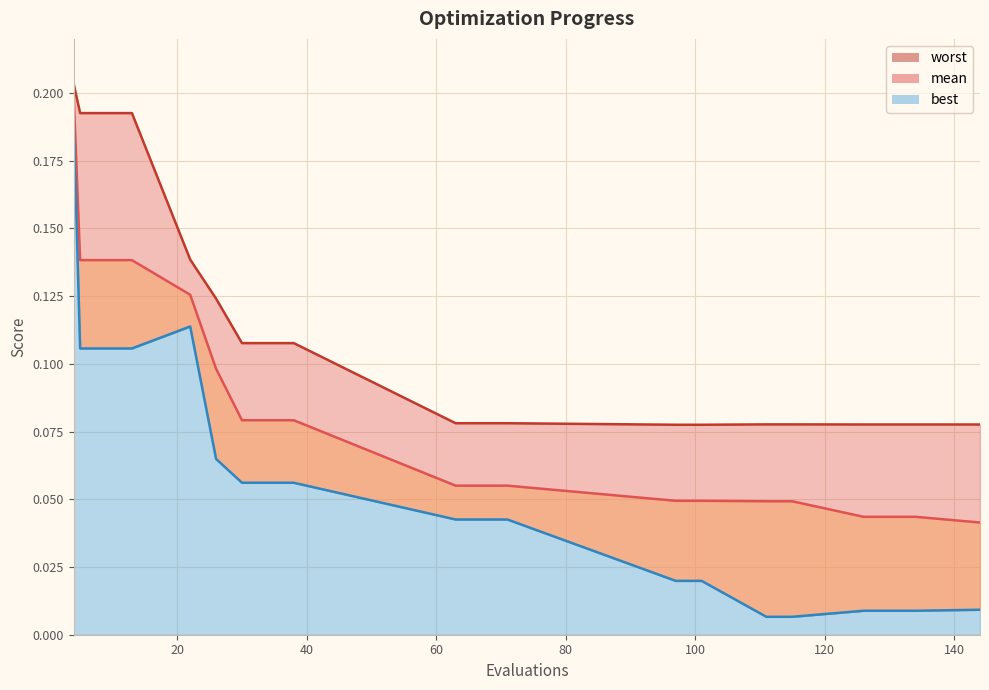

Which has a higher value, 126 or 71?

71